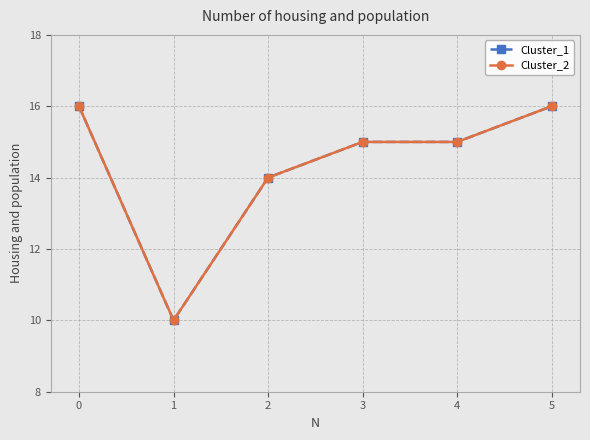

What is the value of the Cluster_1 point at the 5th from the left?

15